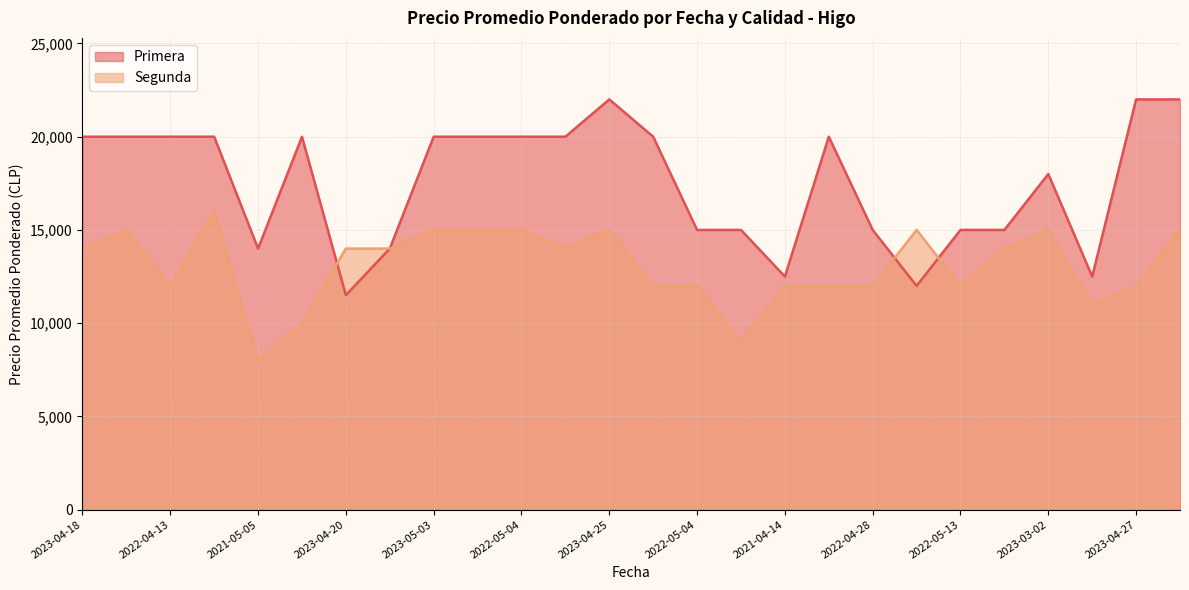

List the series in order of their overall mean, lowest first.

Segunda, Primera